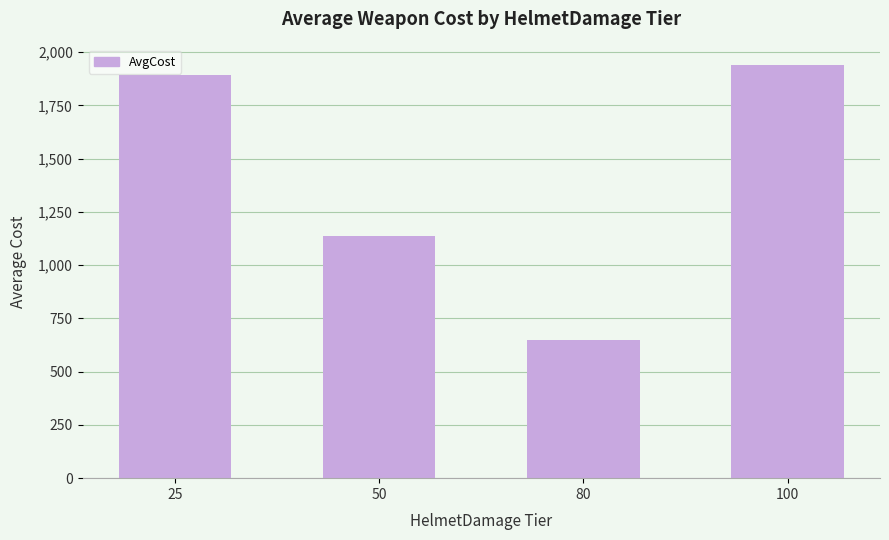

What is the greatest value displayed?

1939.1